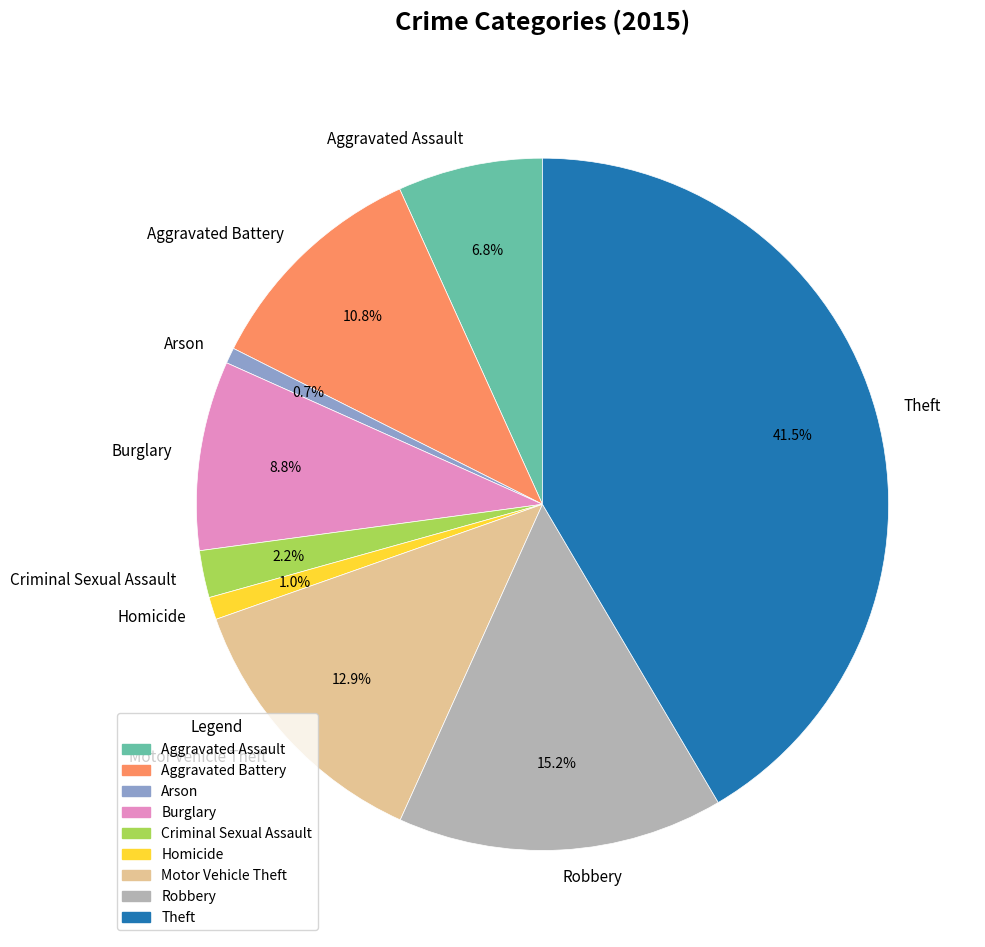

What percentage is the Burglary slice, to the nearest percent?

9%